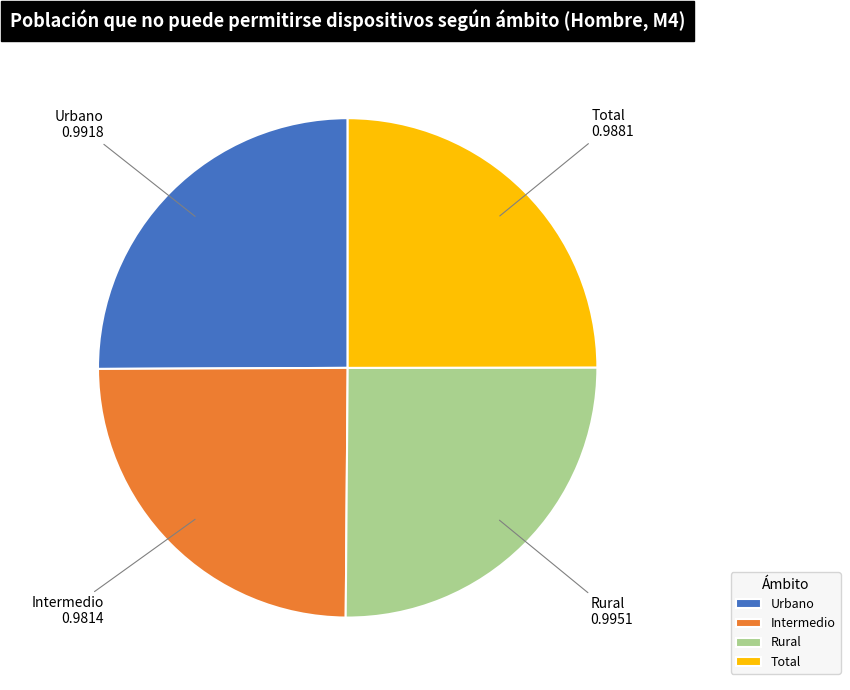

Is there a majority slice in this chart?

No